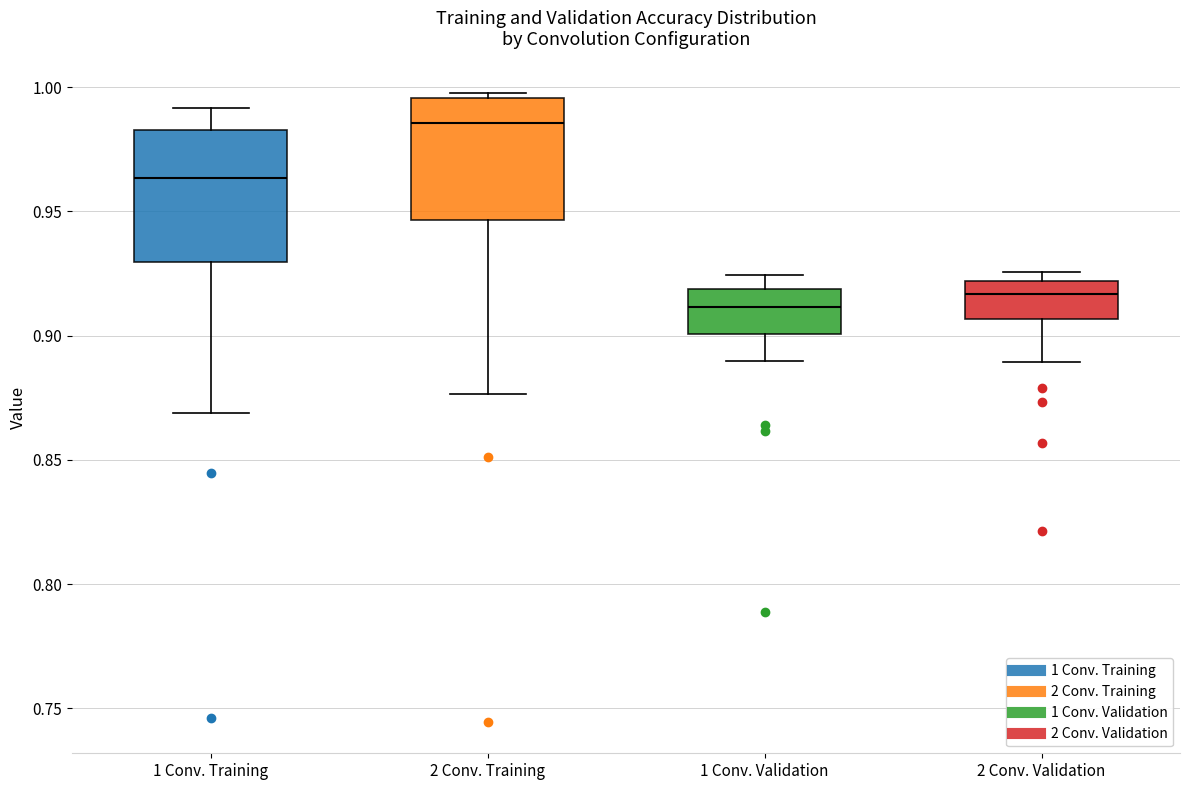

Reading left to right, transcribe this box plot: for each box, give where its median line is, the range the box spans, and where its two whiskers end, as read against the y-axis. The values are not printed on the chart, so give them approximately, as read against the axis.

1 Conv. Training: median 0.965, box 0.930 to 0.985, whiskers 0.870 to 0.990
2 Conv. Training: median 0.985, box 0.945 to 0.995, whiskers 0.875 to 1.000
1 Conv. Validation: median 0.910, box 0.900 to 0.920, whiskers 0.890 to 0.925
2 Conv. Validation: median 0.915, box 0.905 to 0.920, whiskers 0.890 to 0.925